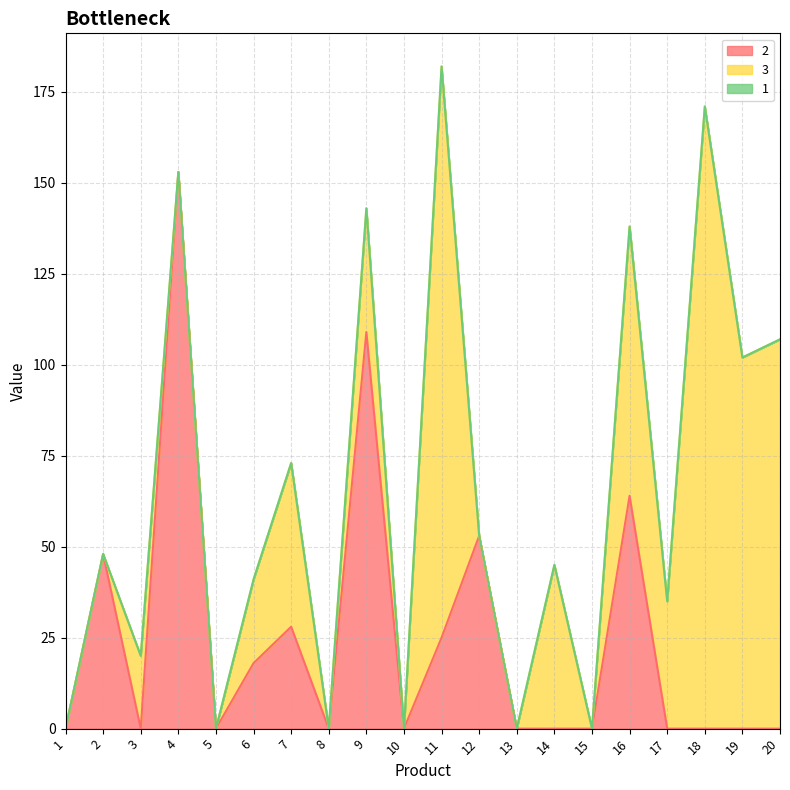

What value does the 2 series have at 4, to the nearest 50?

150